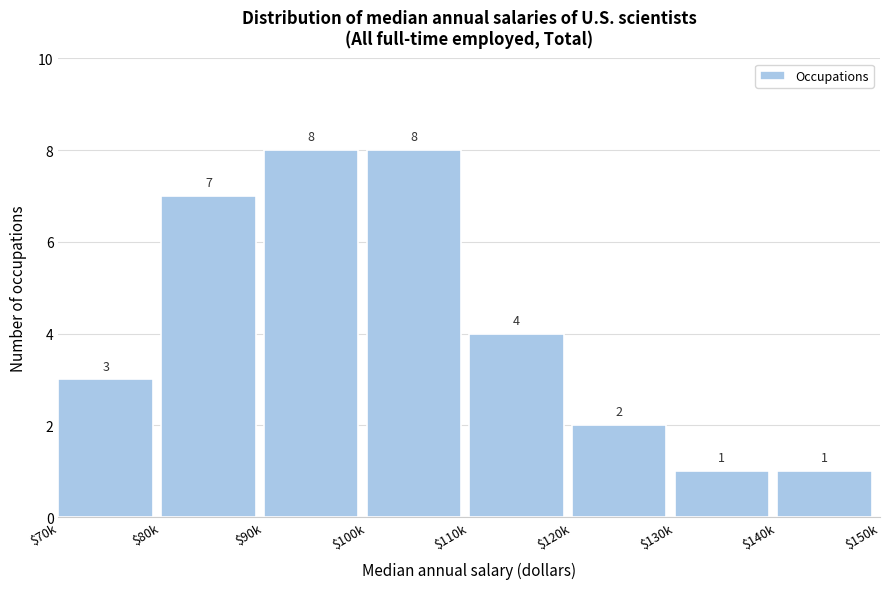

Reading left to right, what are all the values shown in this chart?

3	7	8	8	4	2	1	1